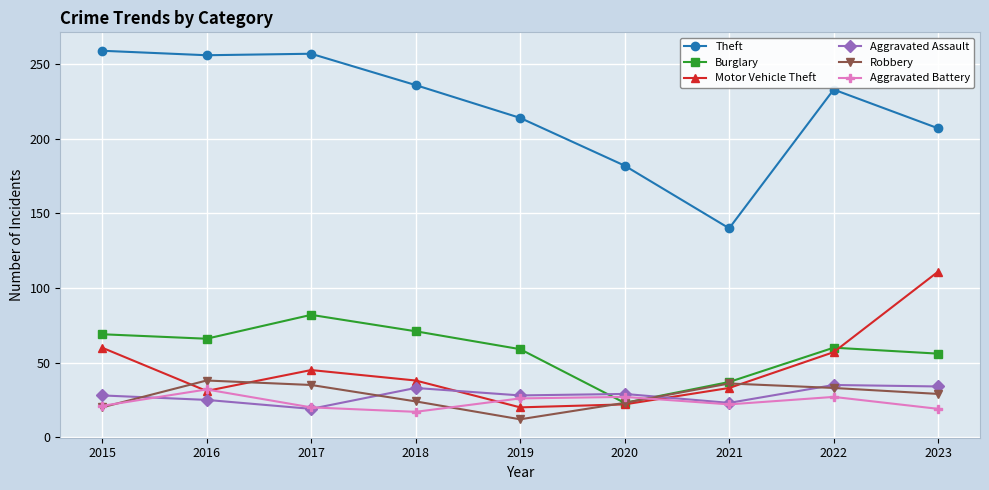

Does the chart display data point markers on the line(s)?

Yes